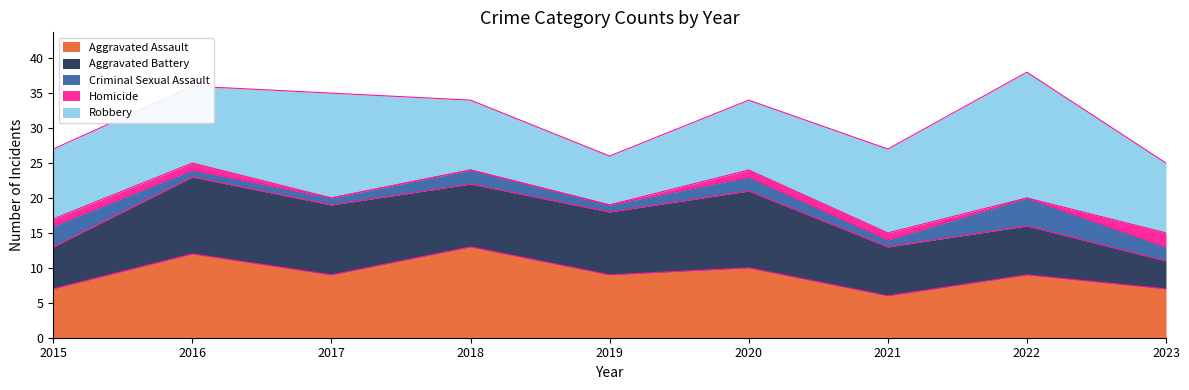

Where does the Aggravated Battery series first go above 9?

2016